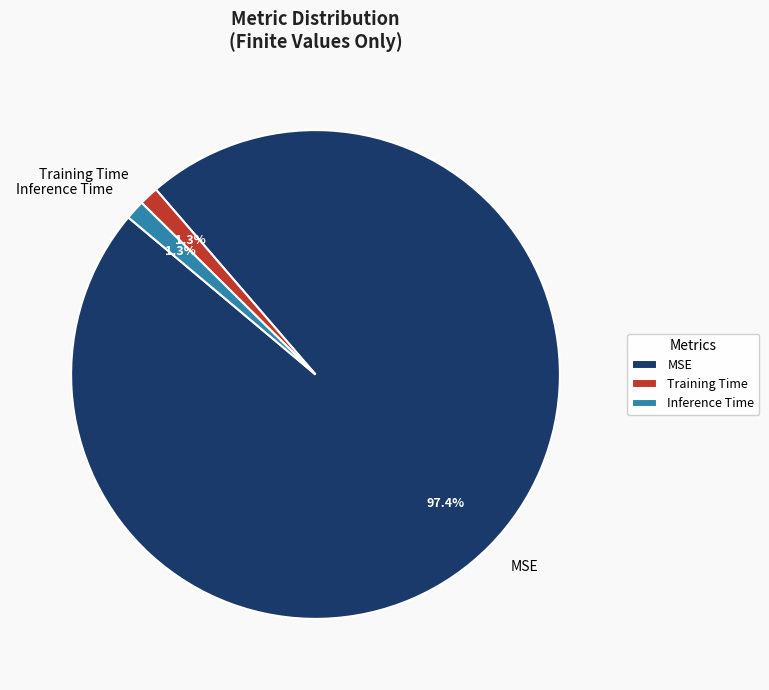

Count the number of slices in the pie.

3